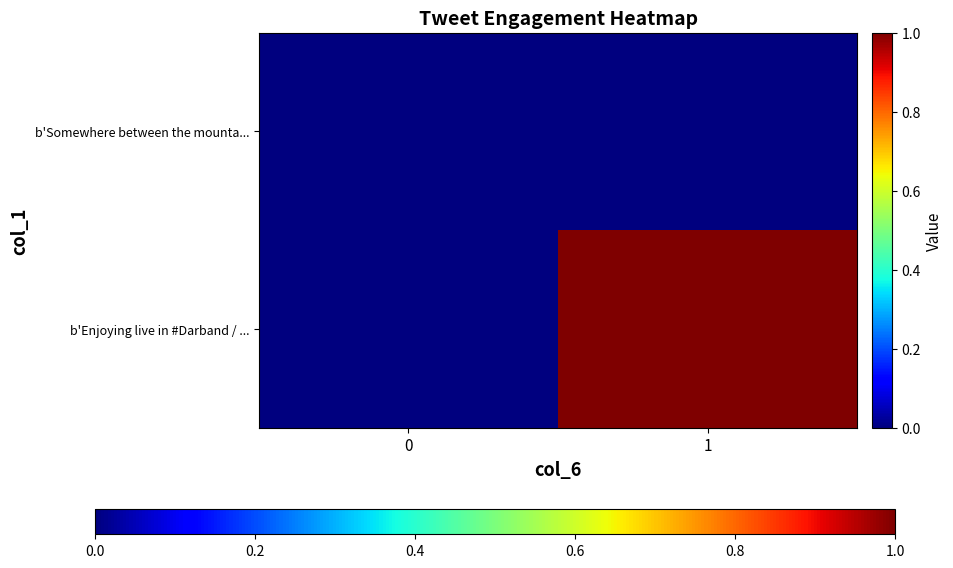

List the series in order of their peak value, highest first.

row_1, row_0